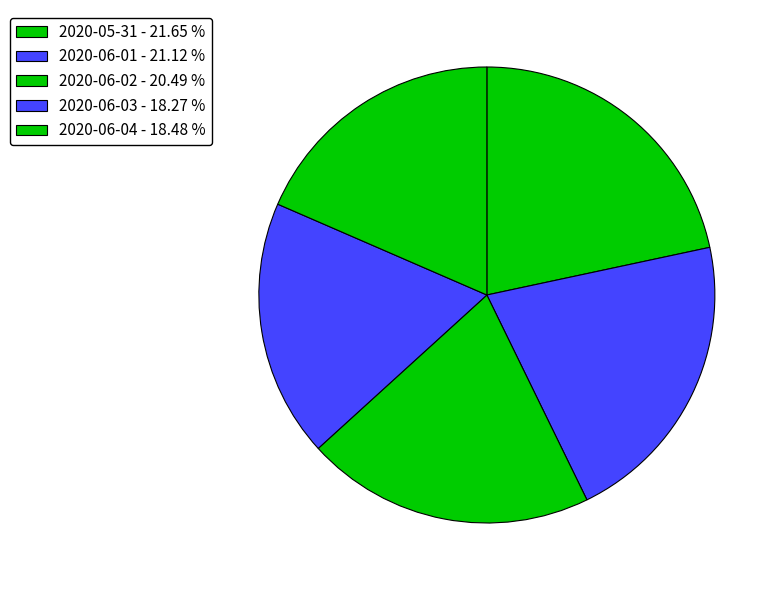

How many slices are in this pie chart?

5